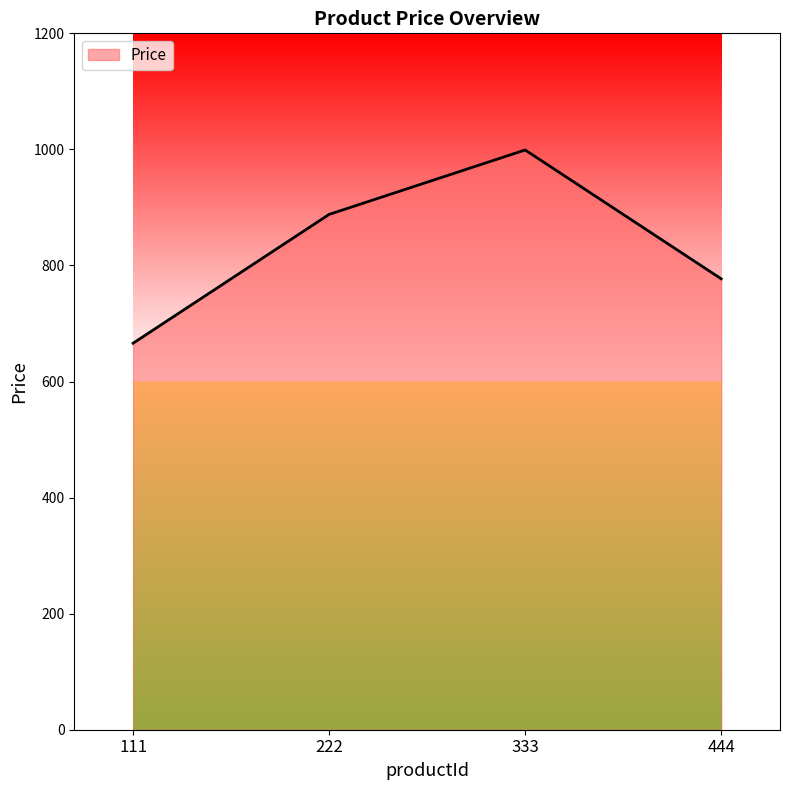

Reading left to right, extract all data points from this chart.

111=666	222=888	333=999	444=777